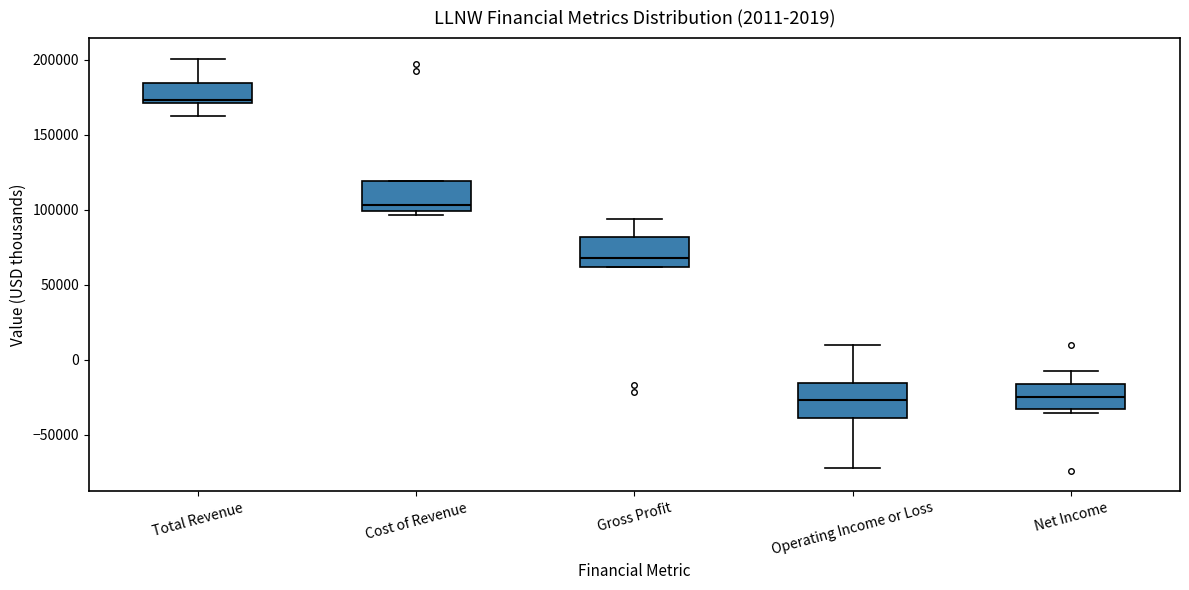

Which box has the highest median line?

Total Revenue